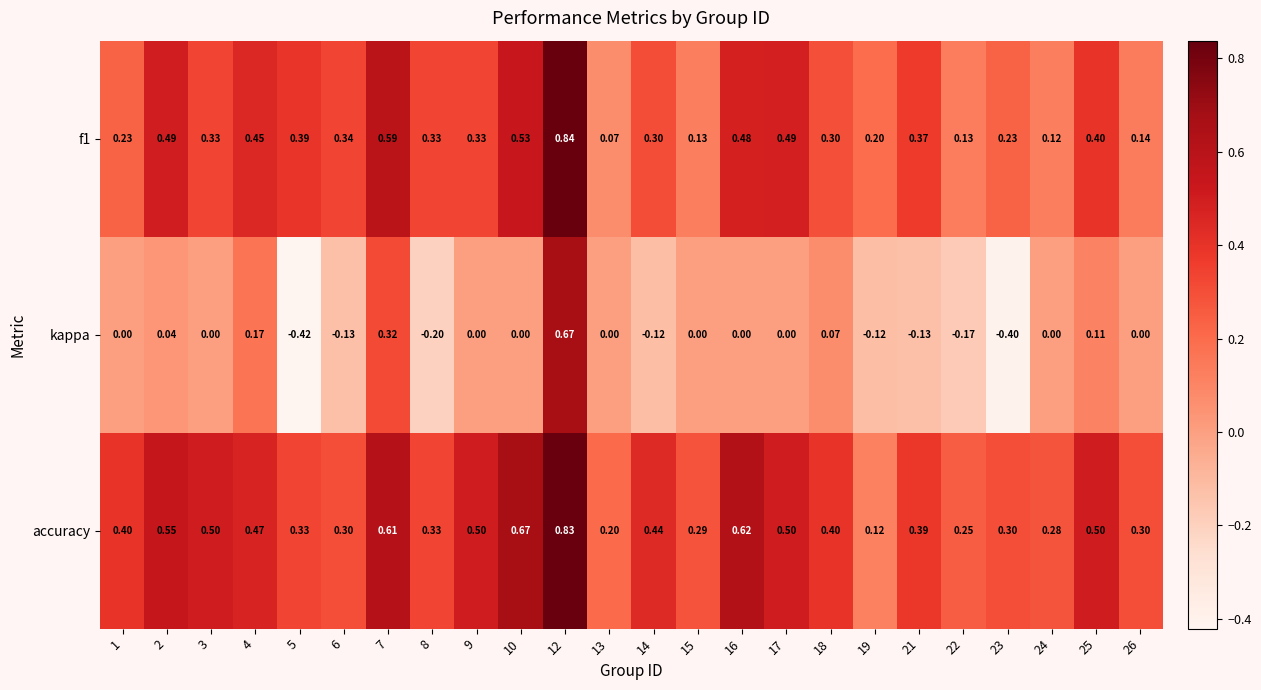

Which series has the largest total across all categories?

accuracy